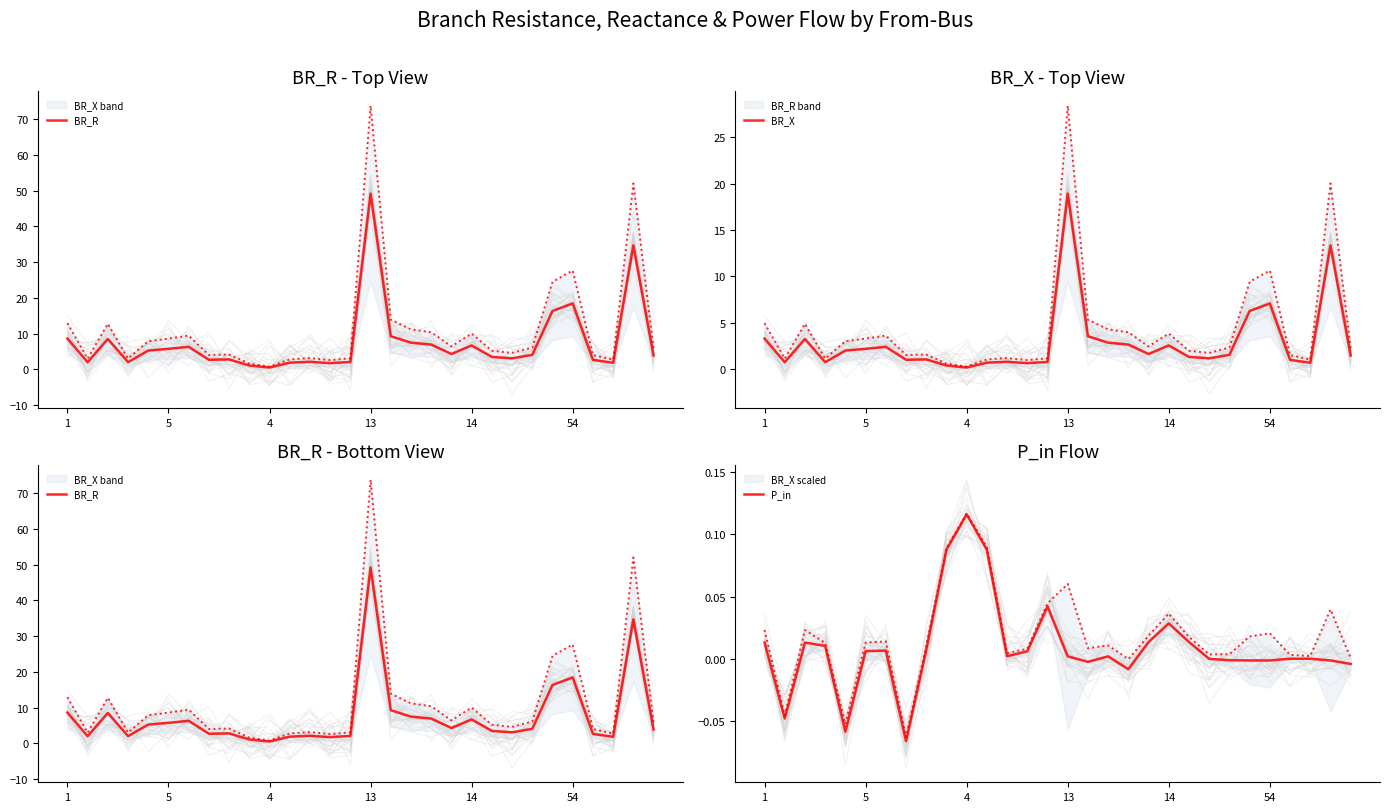

What is the highest value of the BR_X series?

18.9